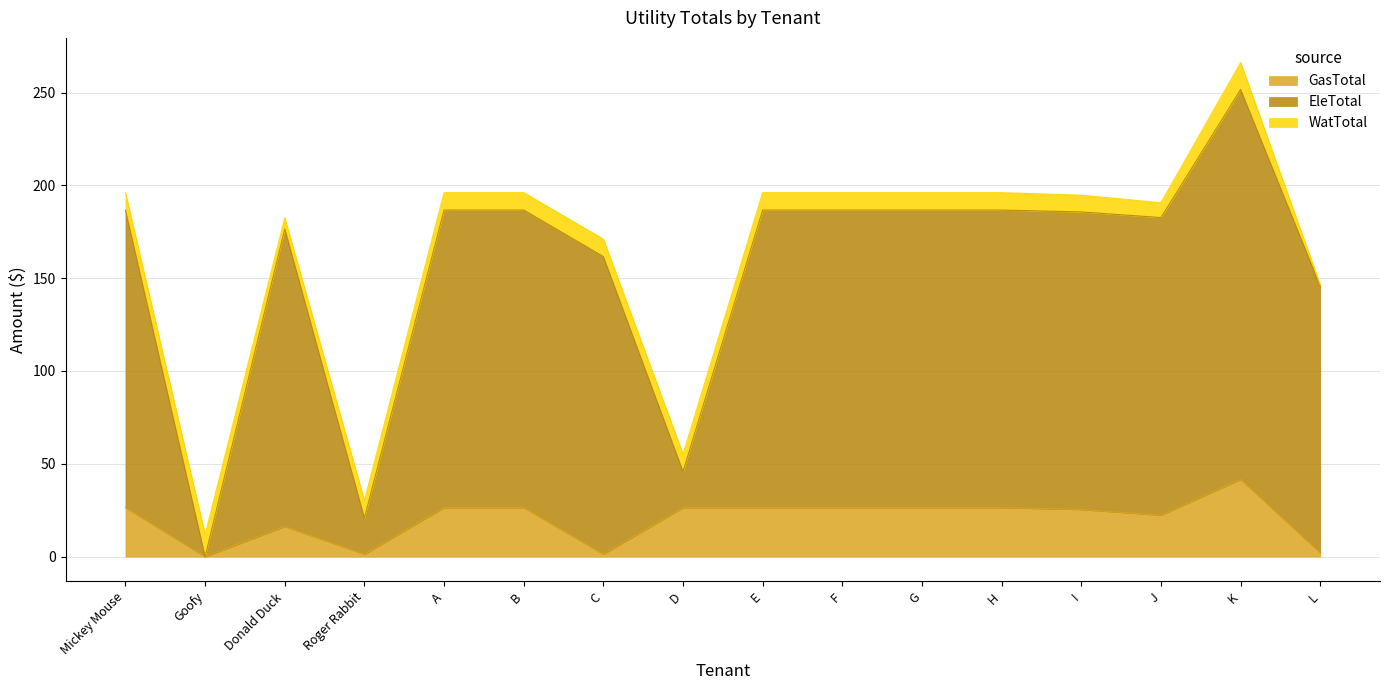

Which series has the largest total across all categories?

EleTotal